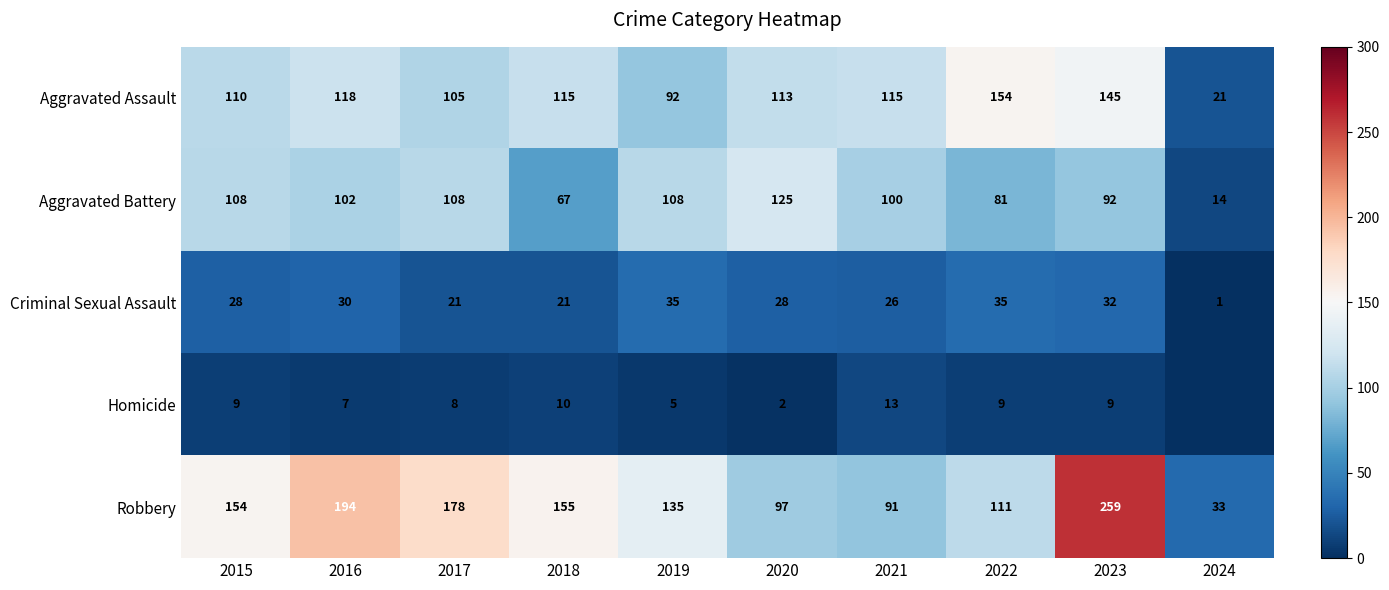

The Aggravated Battery series shows 50 at 2019. True or false?

False